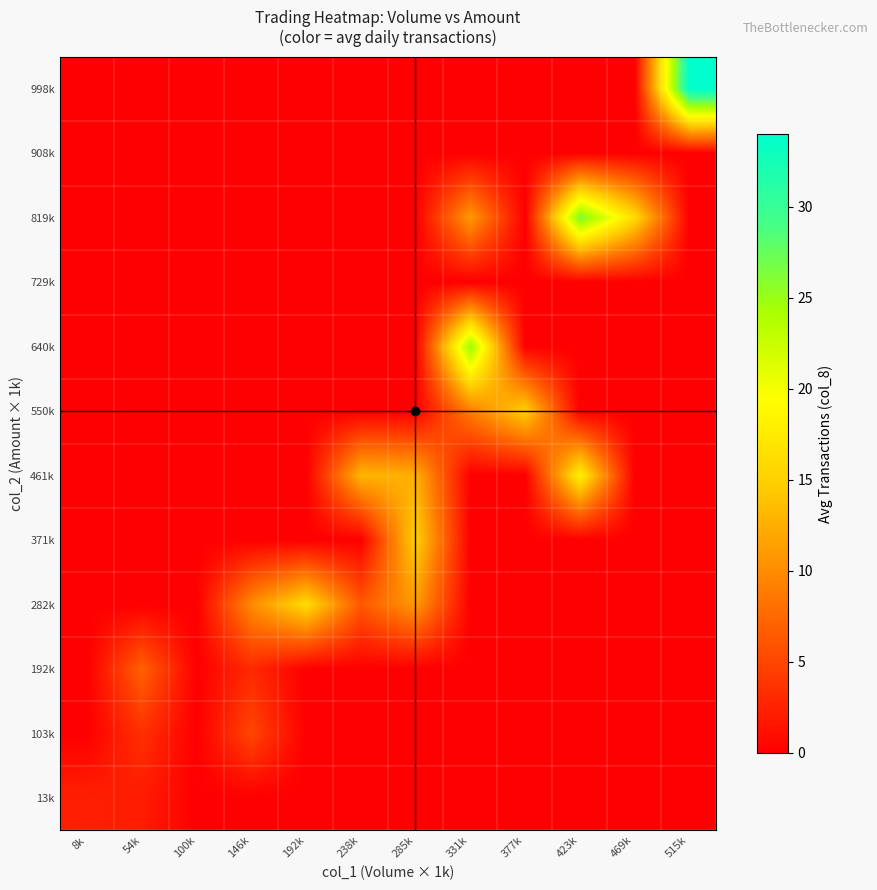

Which label corresponds to the smallest value in the chart?

100k